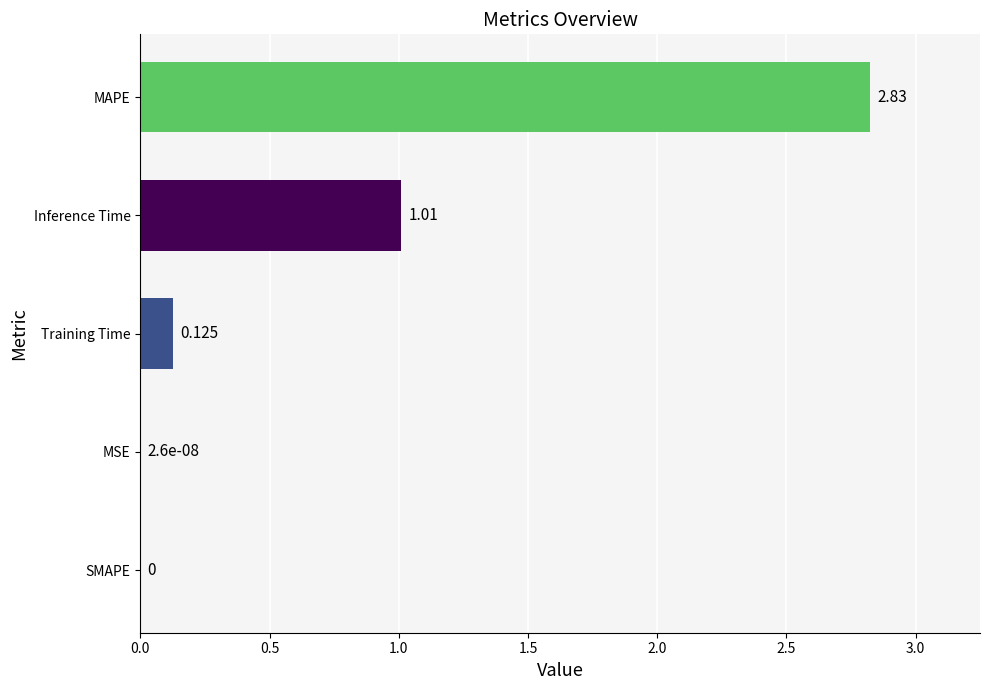

At which category does the chart reach its peak across all series?

MAPE